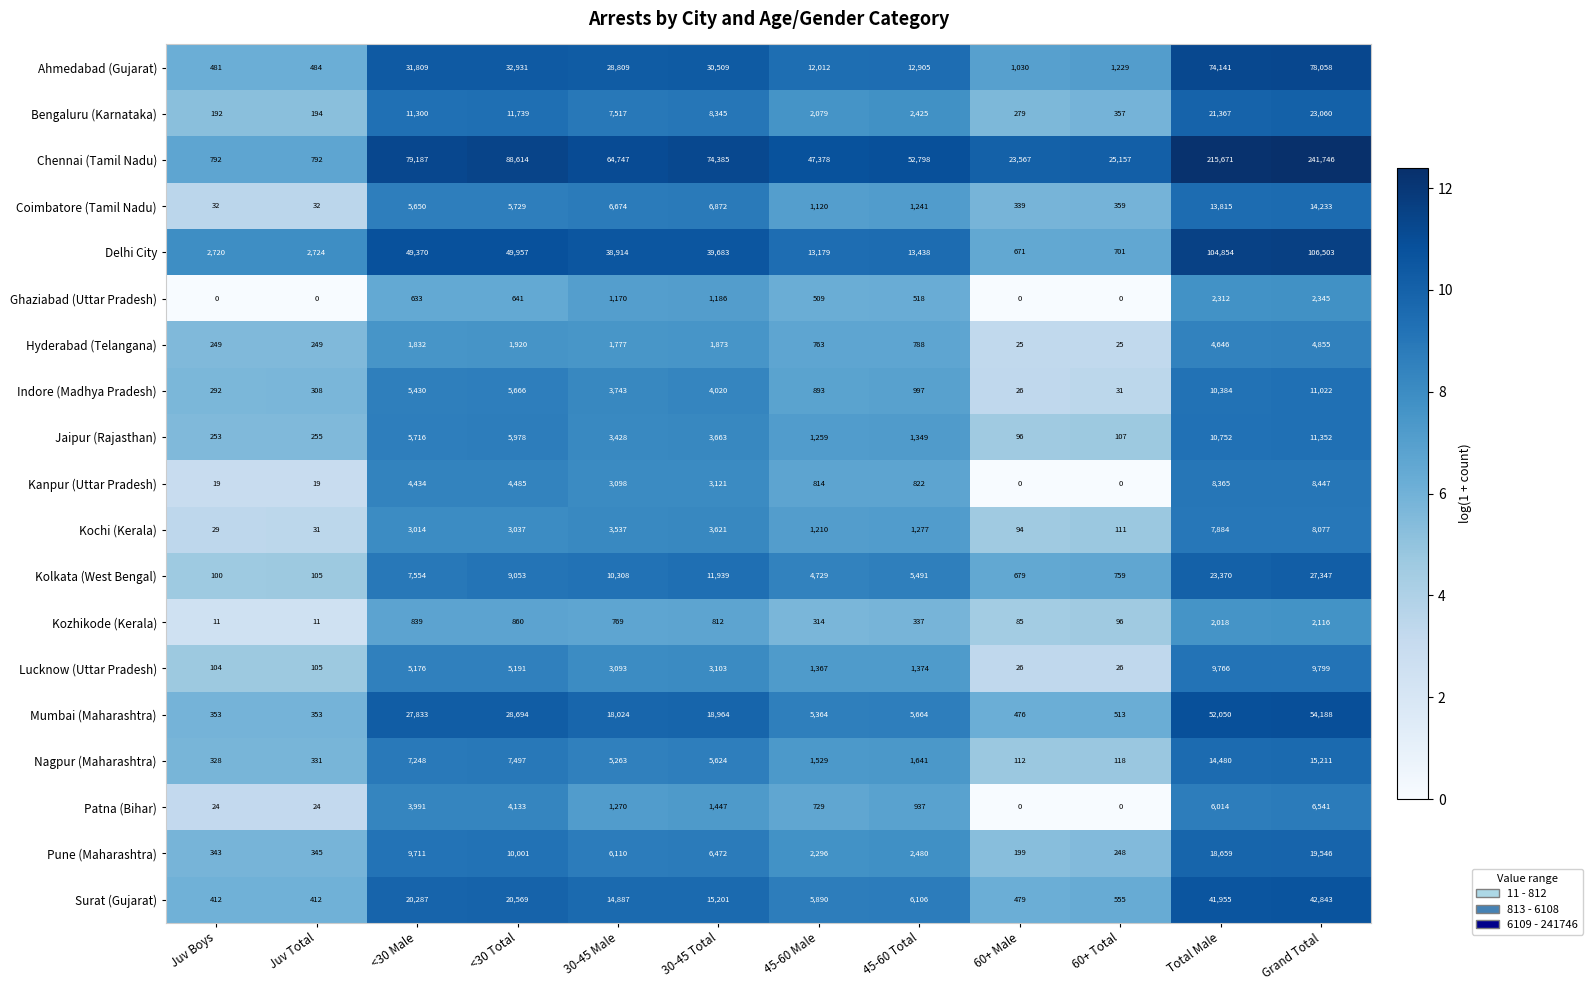

What is the greatest value displayed?

241746